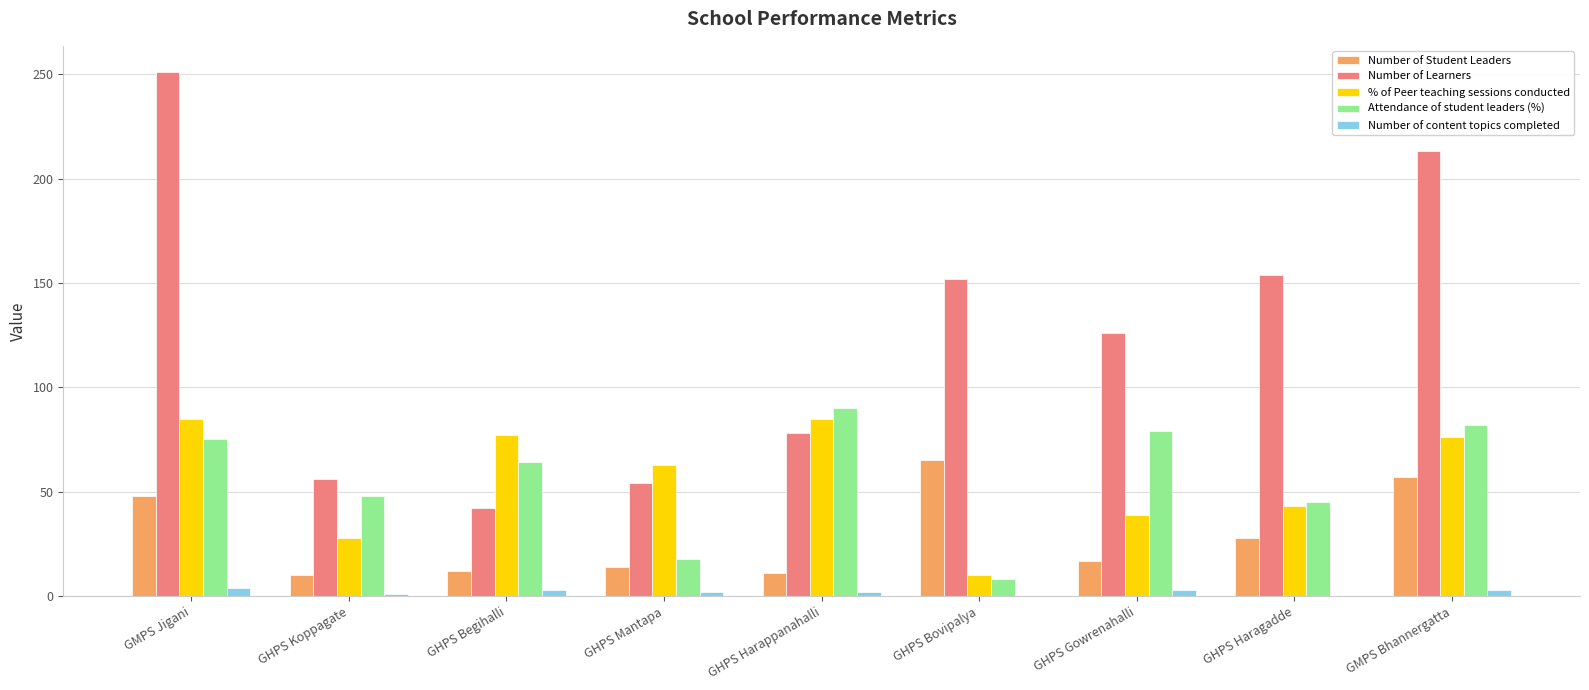

What is the highest value of the Attendance of student leaders (%) series?

90